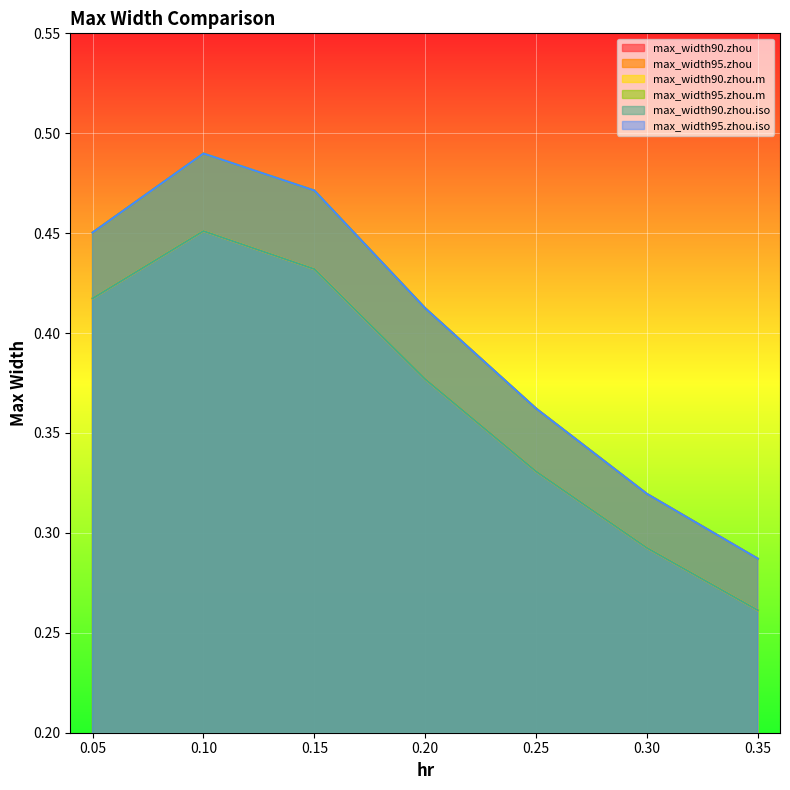

Rank the series at 0.15 from lowest to highest value.

max_width90.zhou.iso, max_width90.zhou, max_width90.zhou.m, max_width95.zhou, max_width95.zhou.m, max_width95.zhou.iso